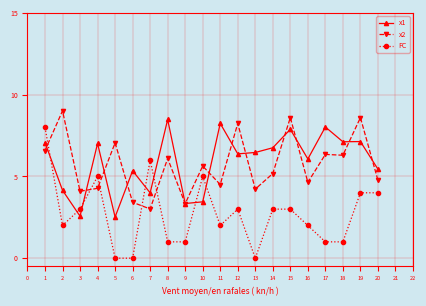

Rank the series at 10 from lowest to highest value.

x1, FC, x2